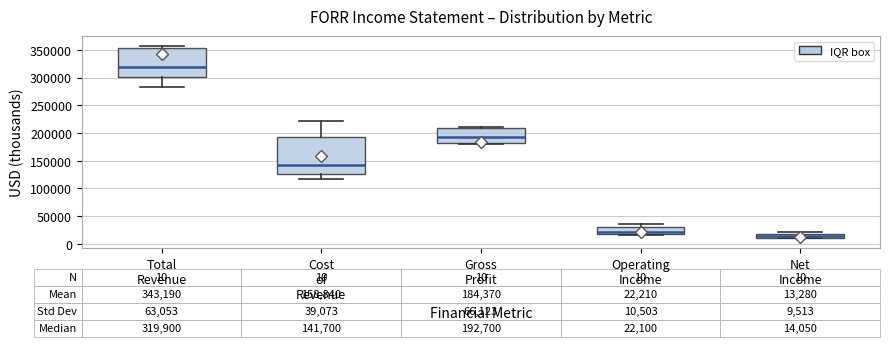

Which box's median line is the highest?

Total Revenue